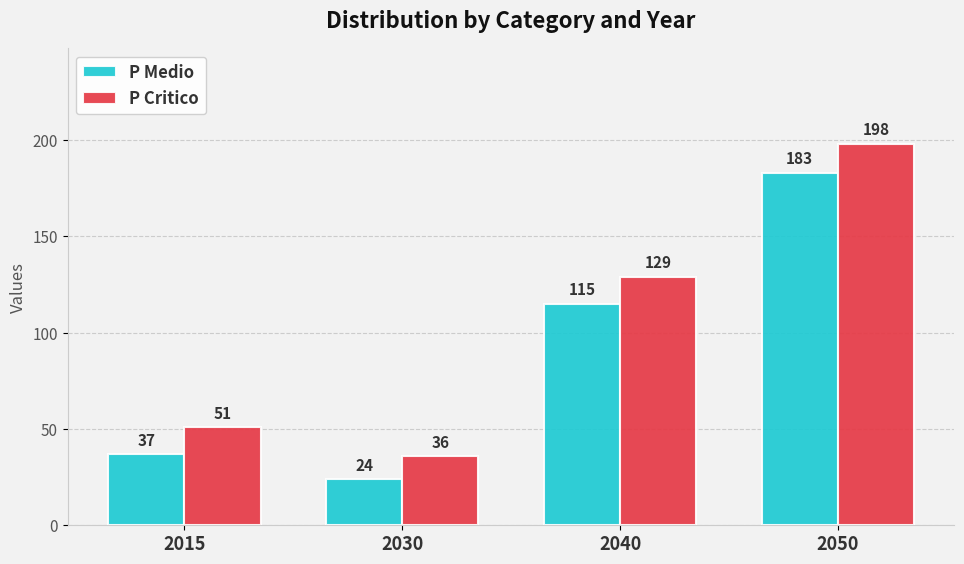

At which category is the sum across all series the highest?

2050